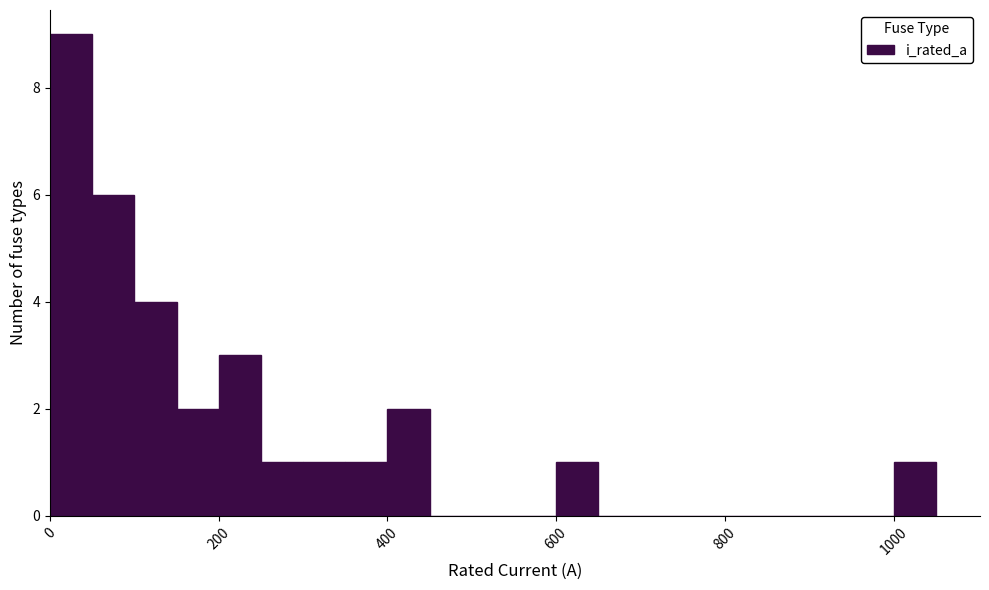

Around what value on the x-axis is the tallest bar? Give the approximate position of its centre, as read against the axis.

20